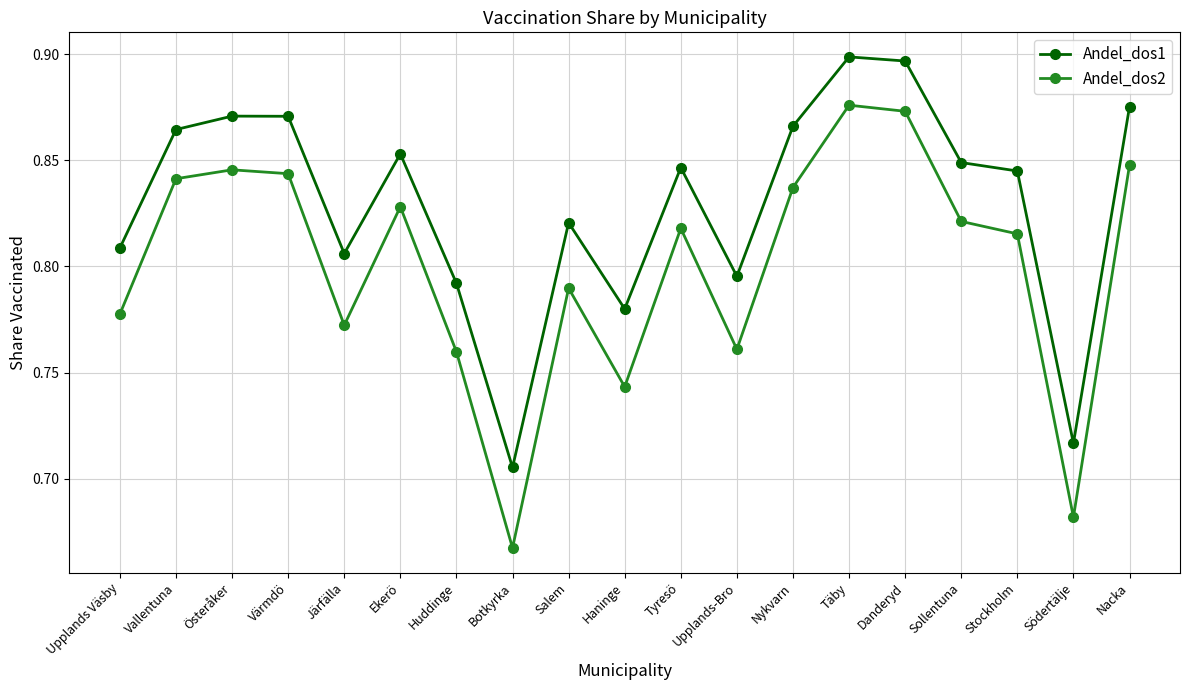

What is the sum of all Andel_dos2 values?

15.2